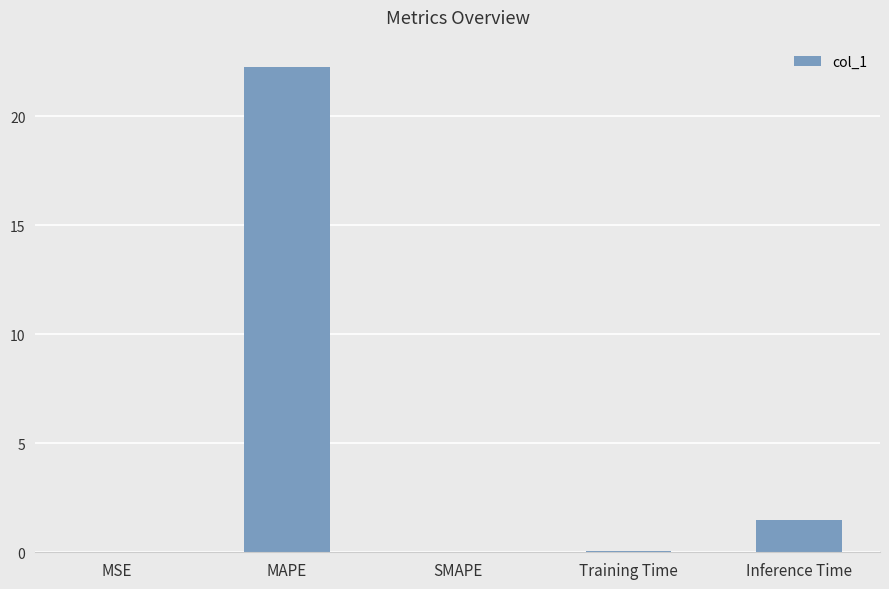

Which category has the highest value across all series?

MAPE